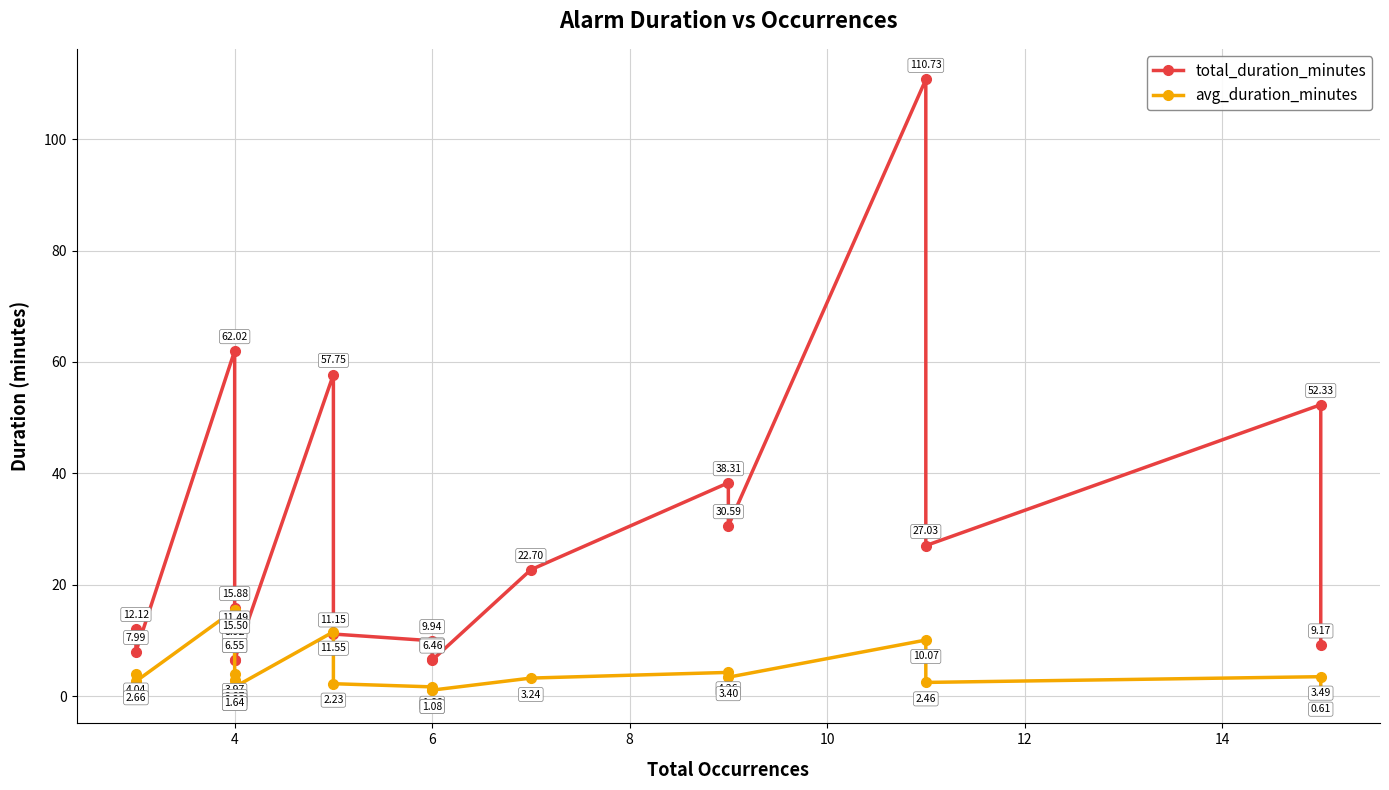

Reading left to right, transcribe all the data shown in this chart.

total_duration_minutes: 12.1	8.0	62.0	15.9	11.5	8.9	6.5	6.5	57.8	11.2	9.9	6.7	6.5	22.7	38.3	30.6	110.7	27.0	52.3	9.2
avg_duration_minutes: 4.0	2.7	15.5	4.0	2.9	2.2	1.6	1.6	11.6	2.2	1.7	1.1	1.1	3.2	4.3	3.4	10.1	2.5	3.5	0.6